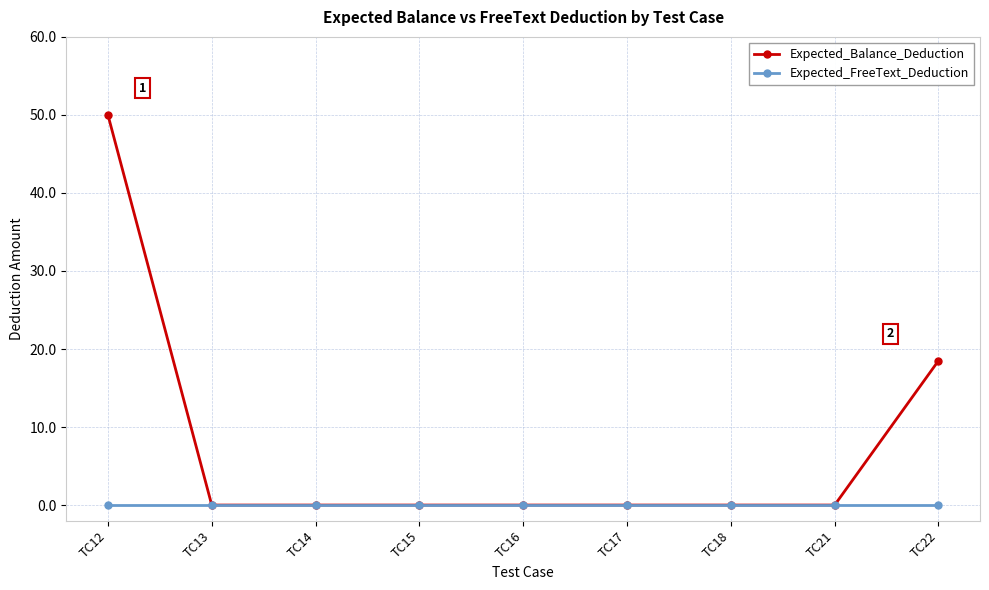

Which series changed the most between TC12 and TC15?

Expected_Balance_Deduction